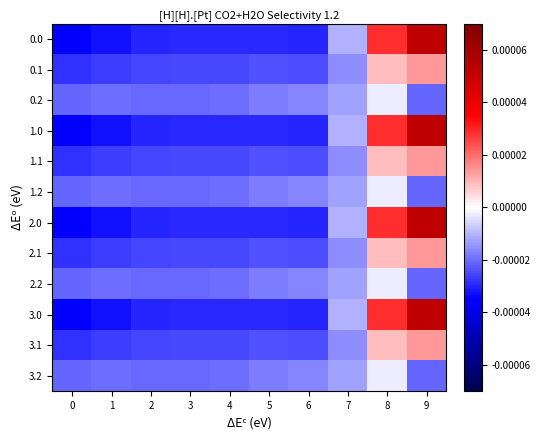

At how many categories does at least one series exceed 0?

2